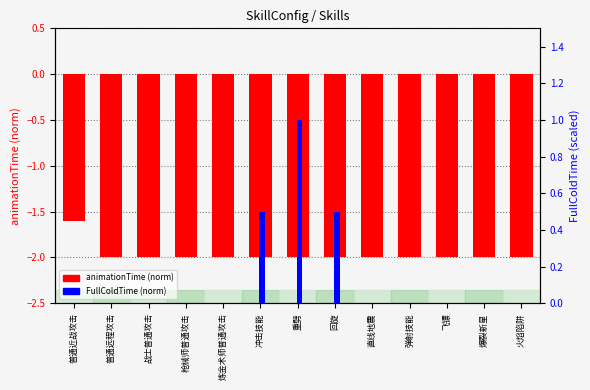

How many bars are there in each group?

2